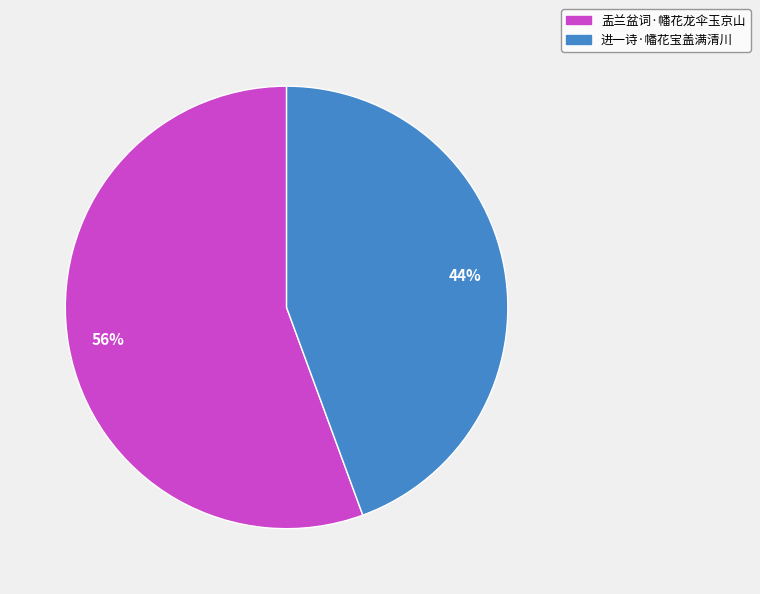

To the nearest percent, what is the average slice percentage?

50%